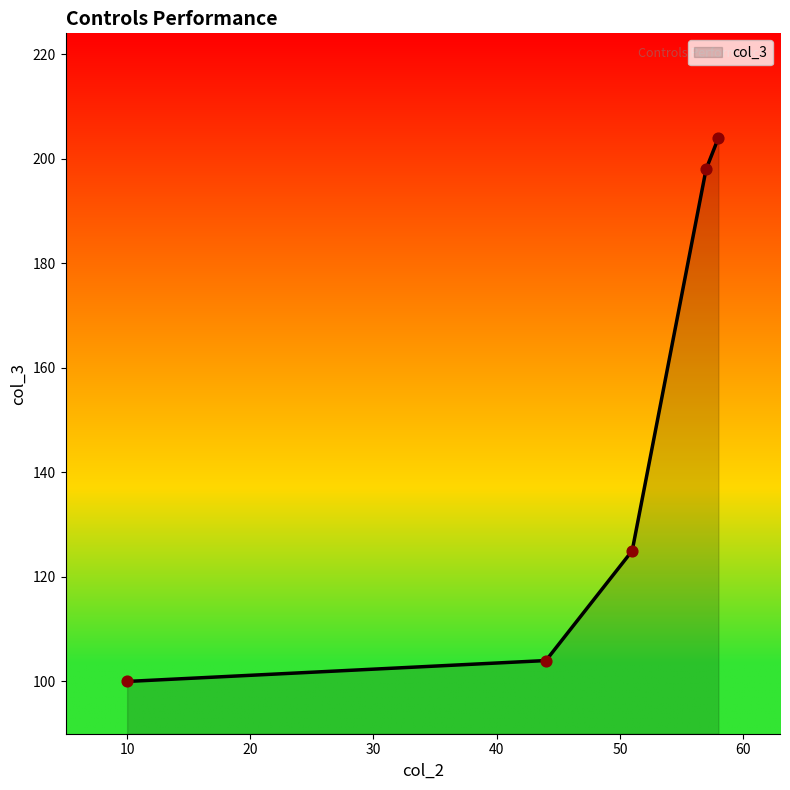

True or false: there are more than 2 points higher than both neighbors.

False